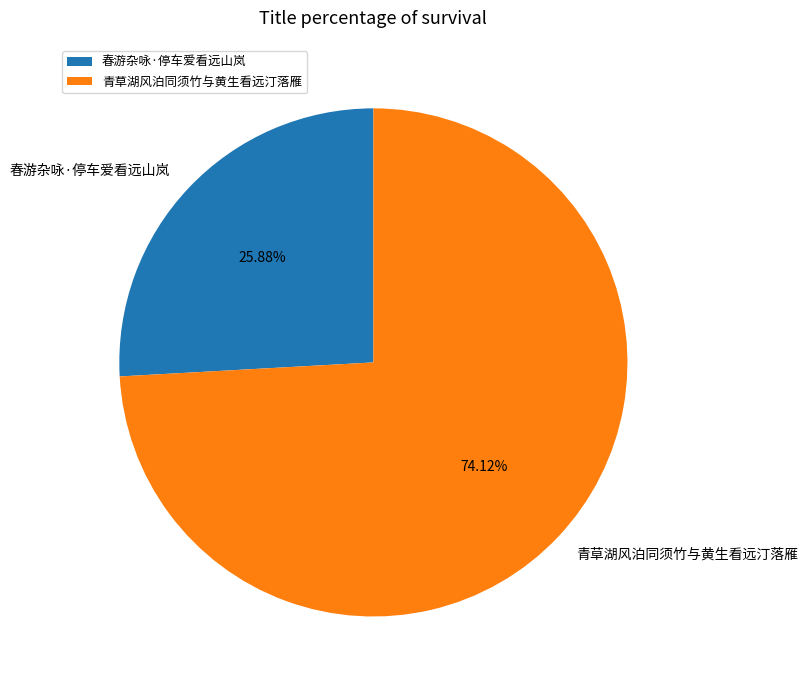

True or false: 青草湖风泊同须竹与黄生看远汀落雁 accounts for 74% of the total.

True